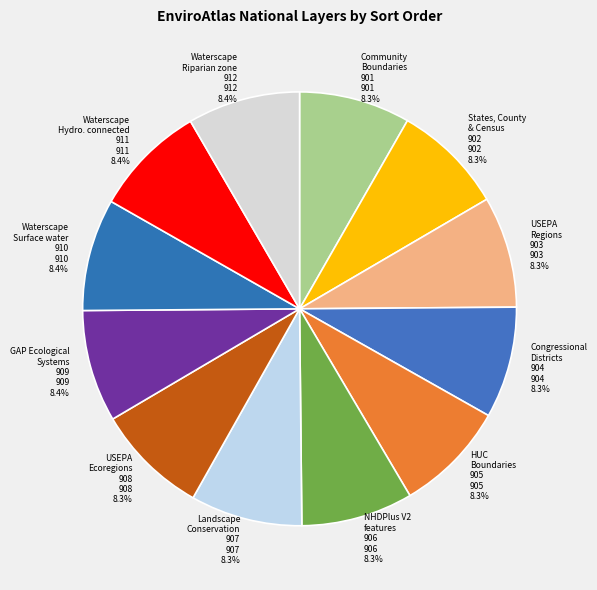

Is the sum of Waterscape Riparian zone 912 912 8.4% and Landscape Conservation 907 907 8.3% greater than half?

No